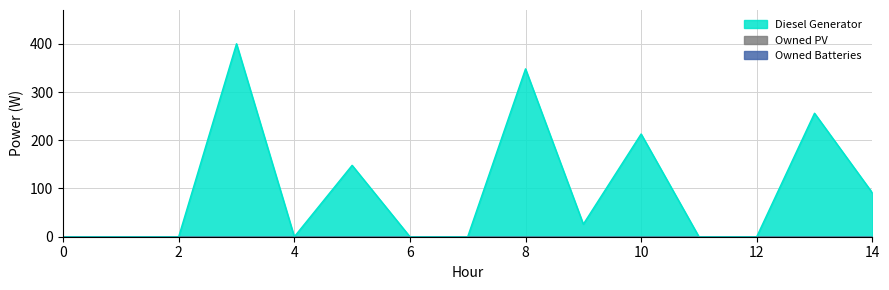

Reading left to right, what are all the values shown in this chart?

Diesel Generator: 0=0	1=0	2=0	3=400	4=0	5=148	6=0	7=0	8=348	9=26	10=213	11=0	12=0	13=256	14=91
Owned PV: 0=0	1=0	2=0	3=0	4=0	5=0	6=0	7=0	8=0	9=0	10=0	11=0	12=0	13=0	14=0
Owned Batteries: 0=0	1=0	2=0	3=0	4=0	5=0	6=0	7=0	8=0	9=0	10=0	11=0	12=0	13=0	14=0